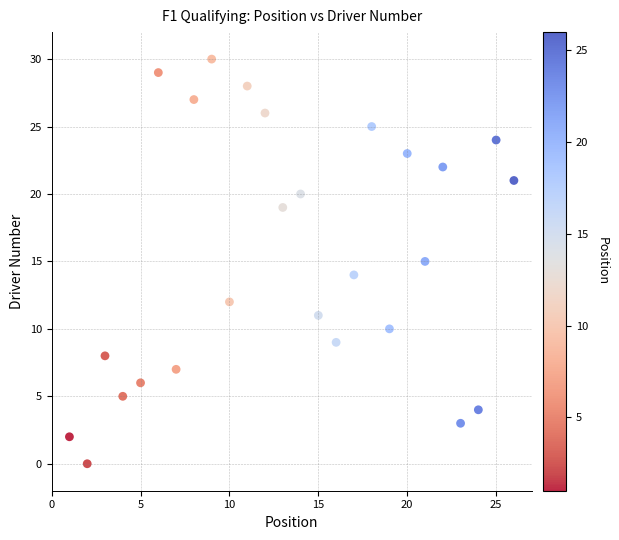

What is the range of X values (max minus min)?

25